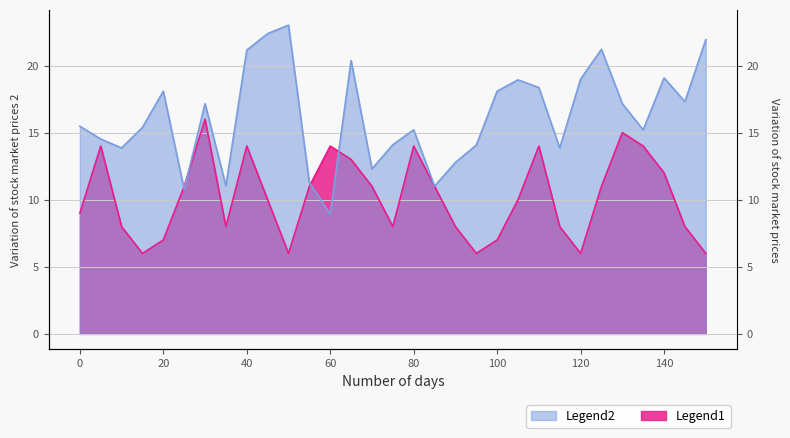

Is the value of mean at 135 greater than the value of pvalue at 55?

Yes